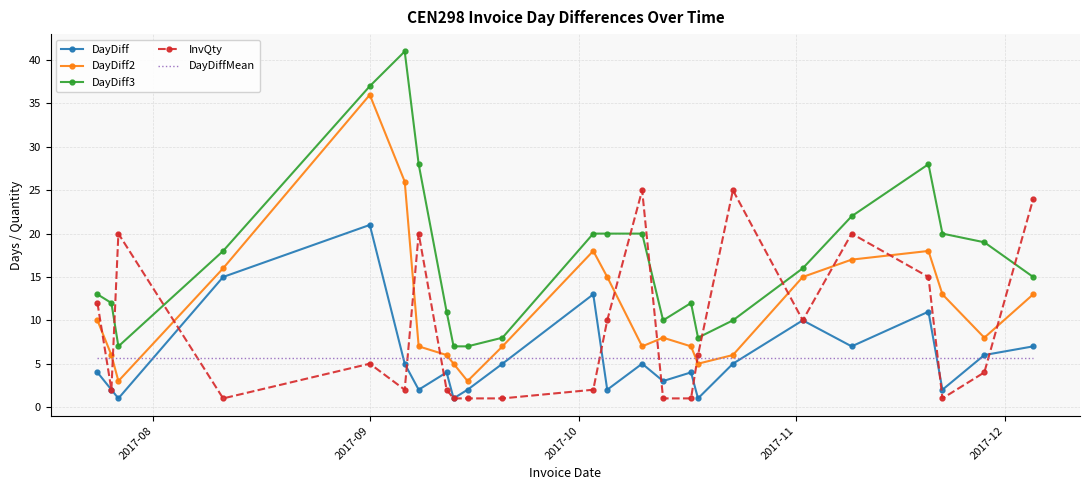

True or false: DayDiff2 has more than 1 interior local peaks.

True